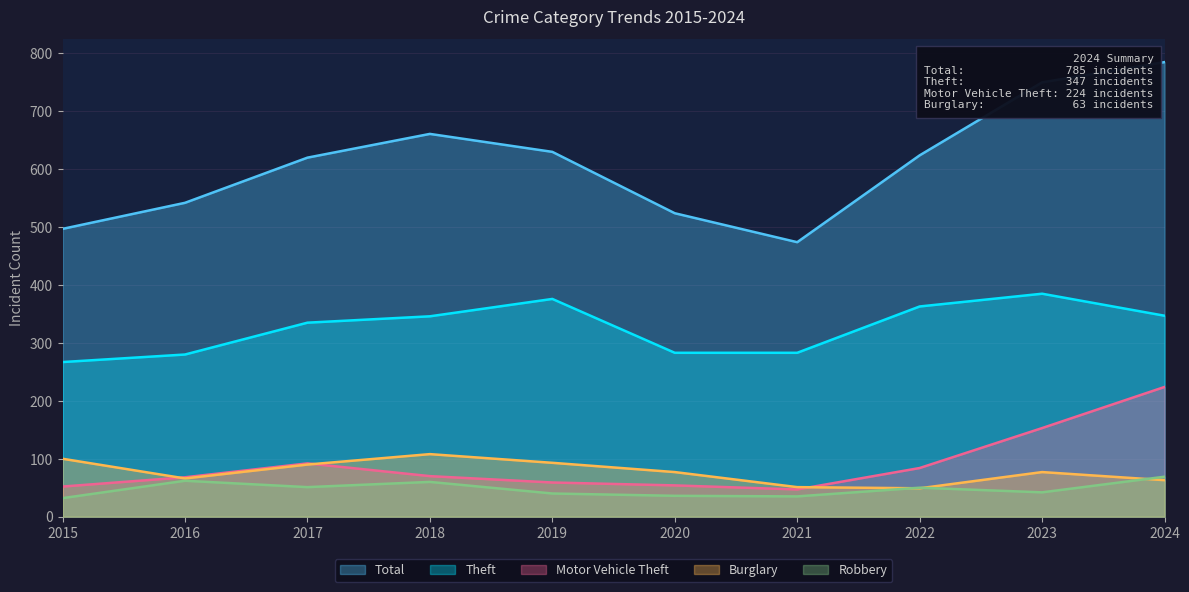

In Motor Vehicle Theft, how many points are higher than both neighbors (excluding endpoints)?

1